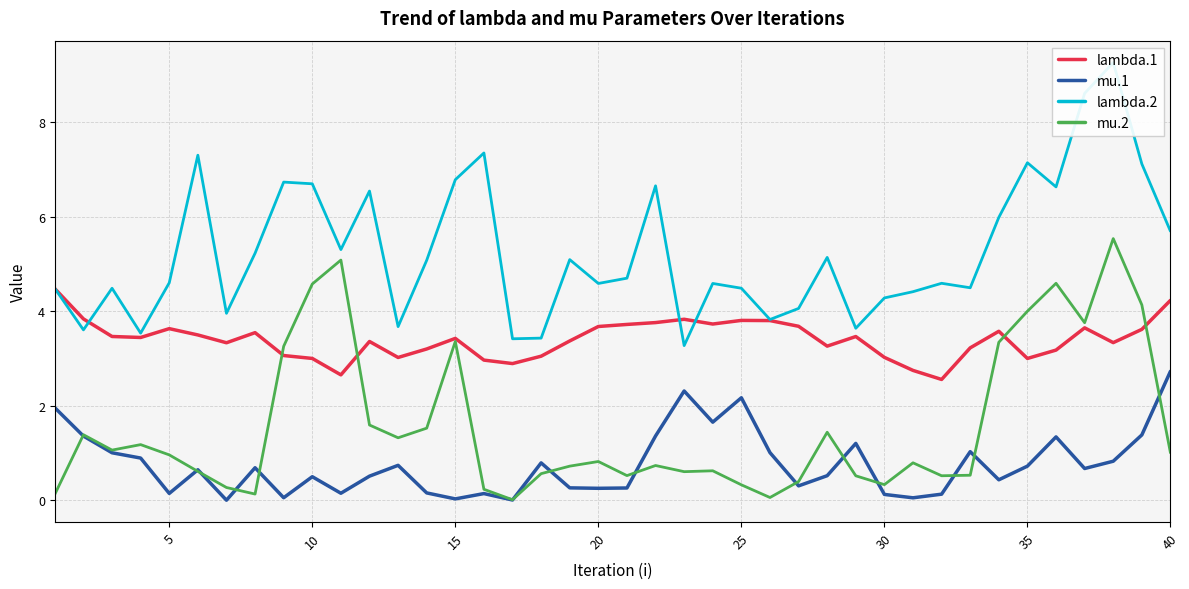

True or false: lambda.1 and mu.1 intersect in this chart.

False